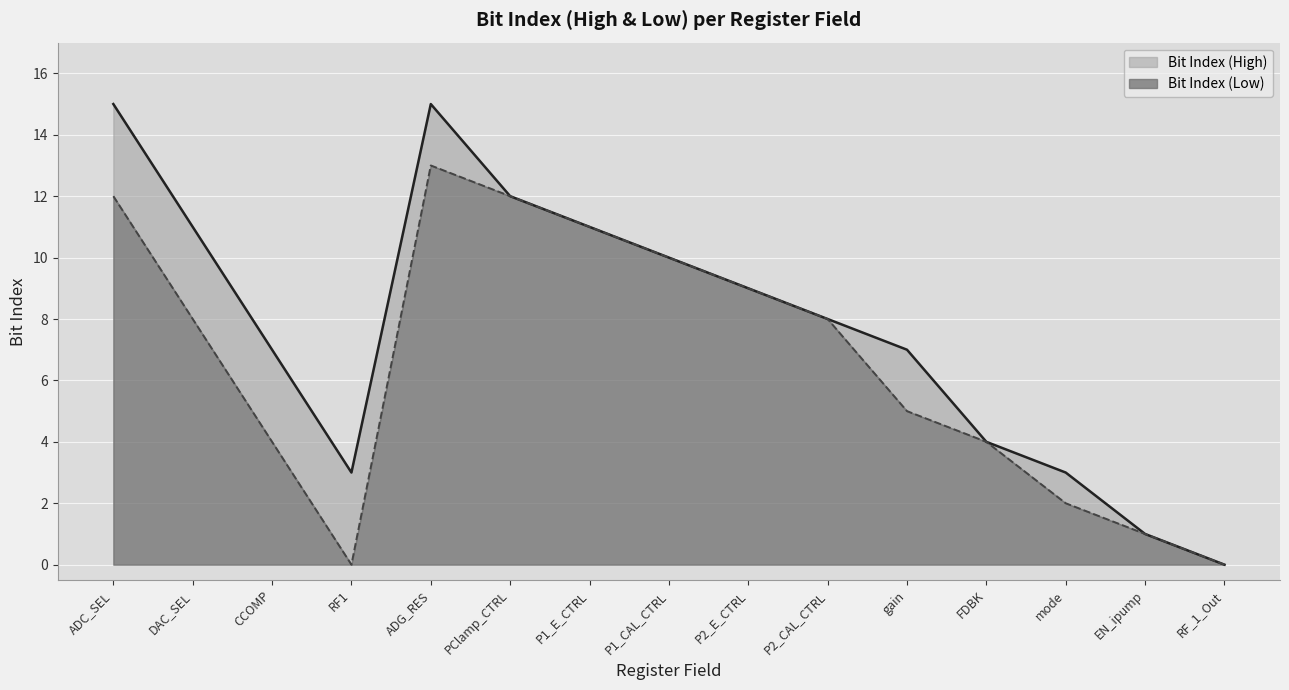

What is the difference between the maximum and minimum values in the Bit Index (Low) series?

13